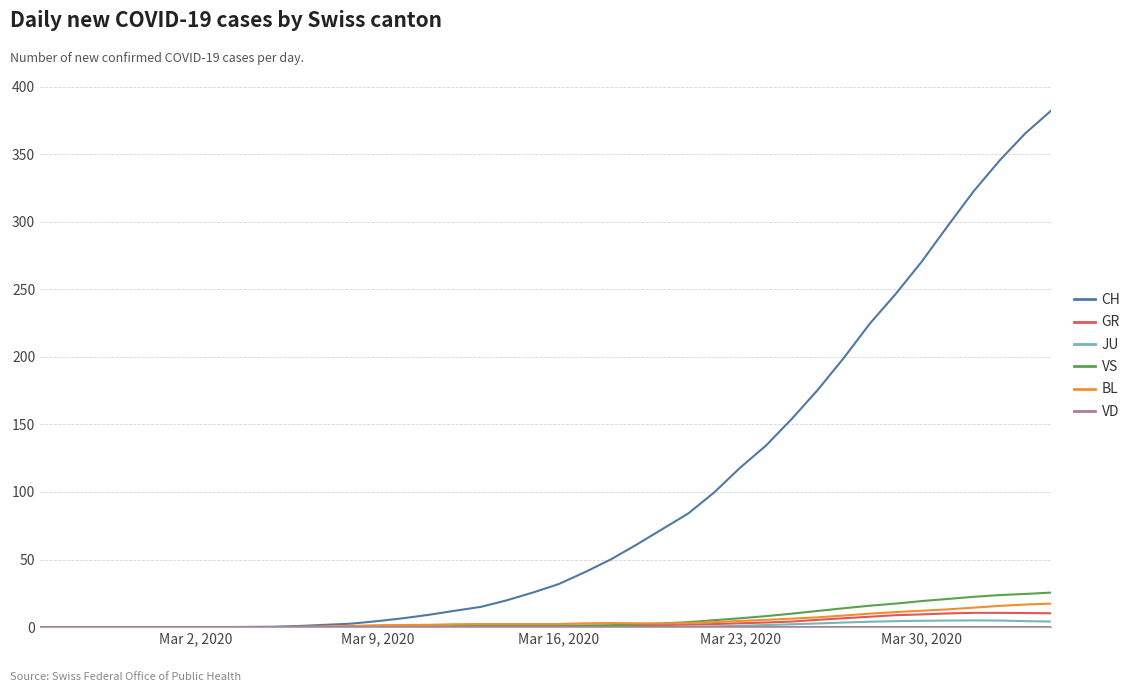

What is the greatest value displayed?

382.3